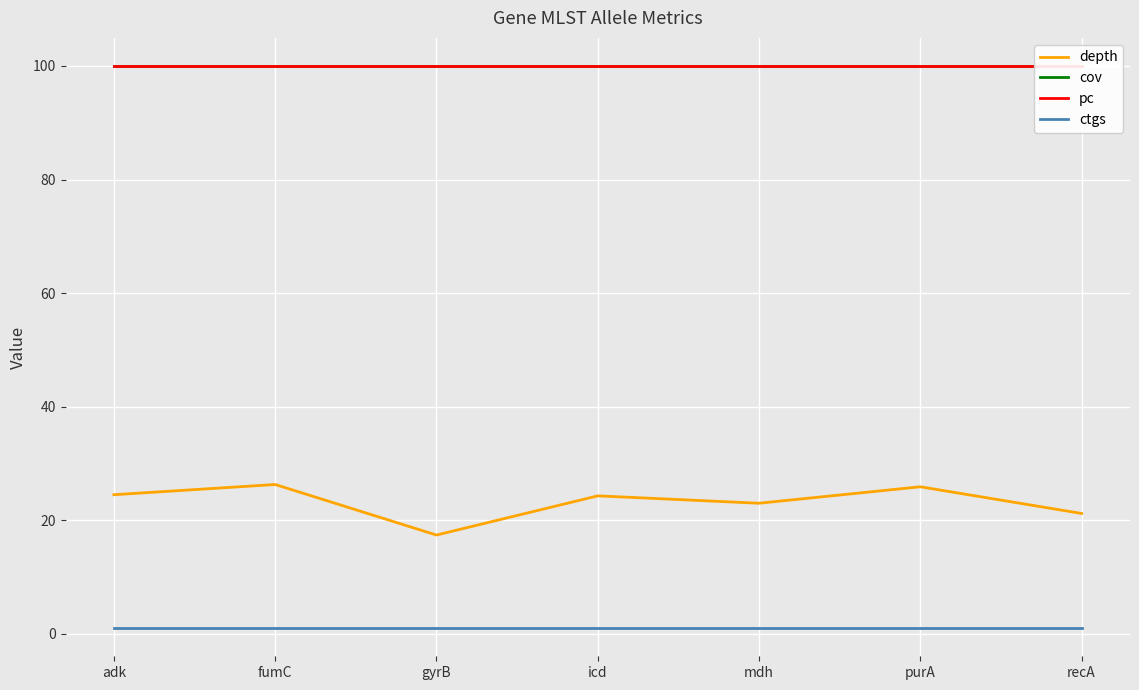

What are all the series names shown in the legend?

depth, cov, pc, ctgs